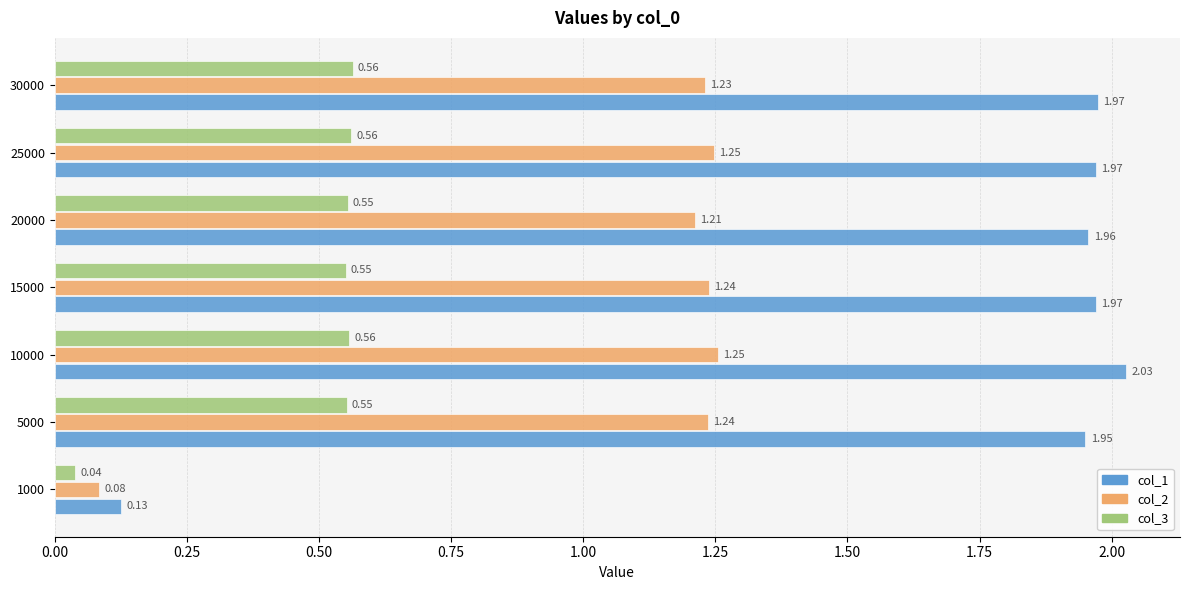

Rank the series at 5000 from lowest to highest value.

col_3, col_2, col_1